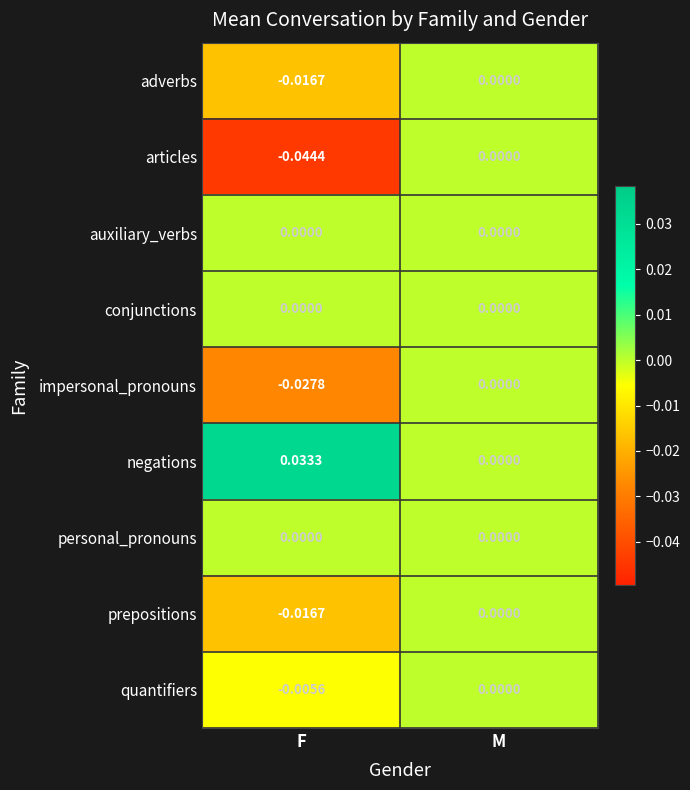

How many series are shown in this chart?

9